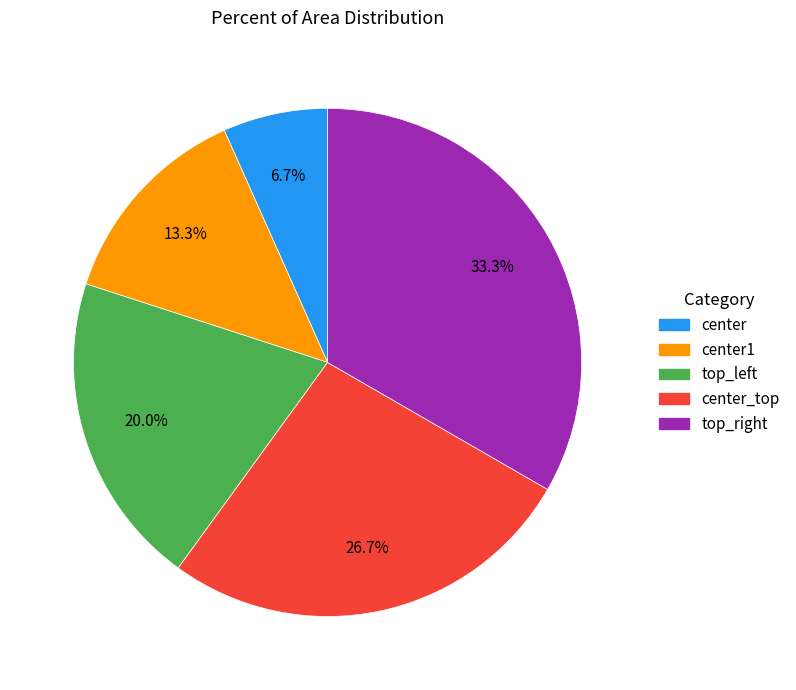

Which slice is the smallest?

center